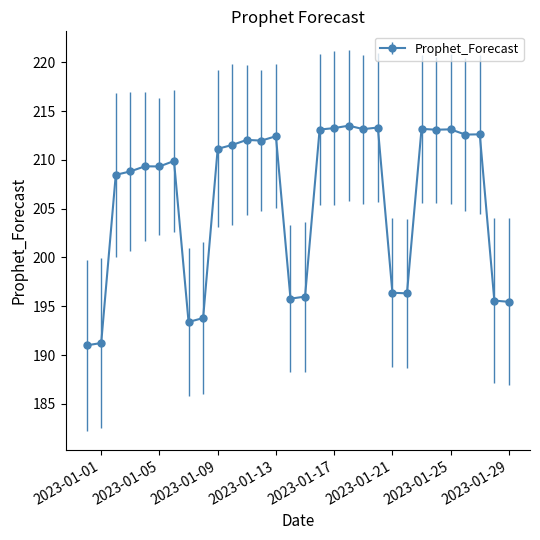

What is the minimum value shown in the chart?

191.0